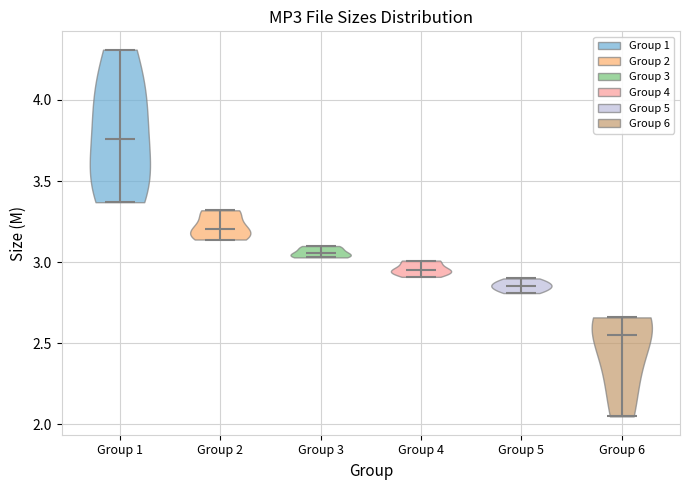

Reading left to right, read every violin against the y-axis: where its median line is, and the lowest and highest points it reaches. The values are not printed on the chart, so give them approximately, as read against the axis.

Group 1: median line 3.75, lowest point 3.35, highest point 4.30
Group 2: median line 3.20, lowest point 3.15, highest point 3.30
Group 3: median line 3.05, lowest point 3.05, highest point 3.10
Group 4: median line 2.95, lowest point 2.90, highest point 3.00
Group 5: median line 2.85, lowest point 2.80, highest point 2.90
Group 6: median line 2.55, lowest point 2.05, highest point 2.65